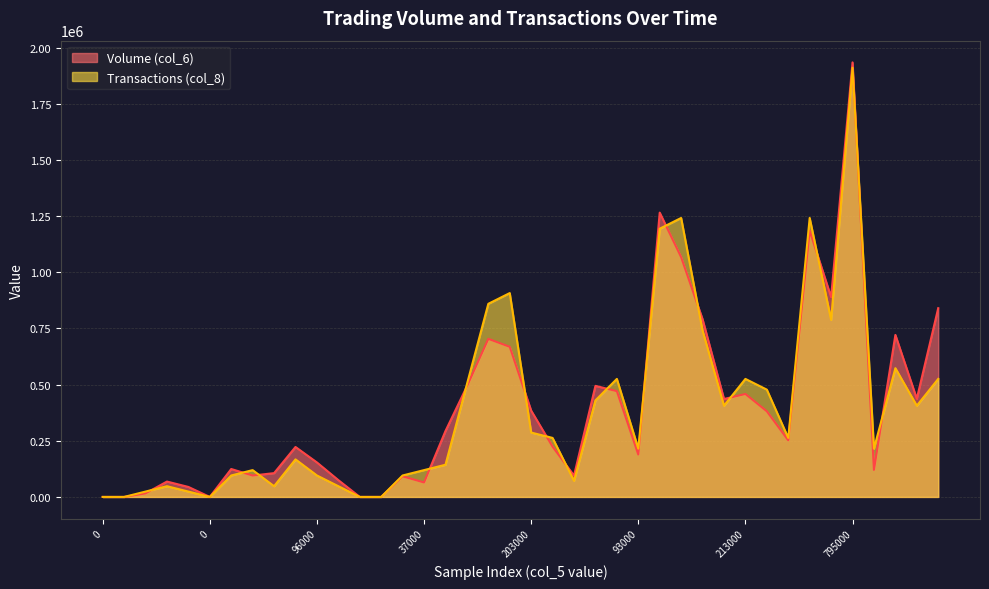

How many lines are shown in the chart?

2